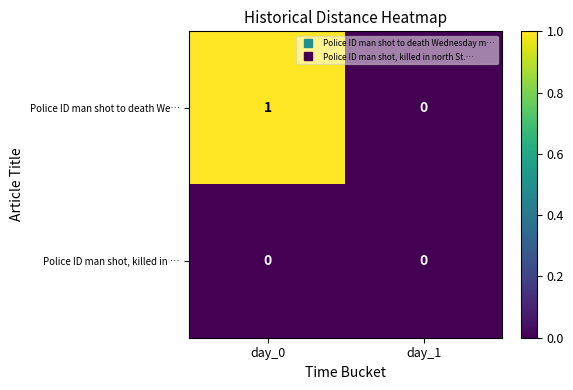

List the series in order of their peak value, lowest first.

Police ID man shot, killed in …, Police ID man shot to death We…